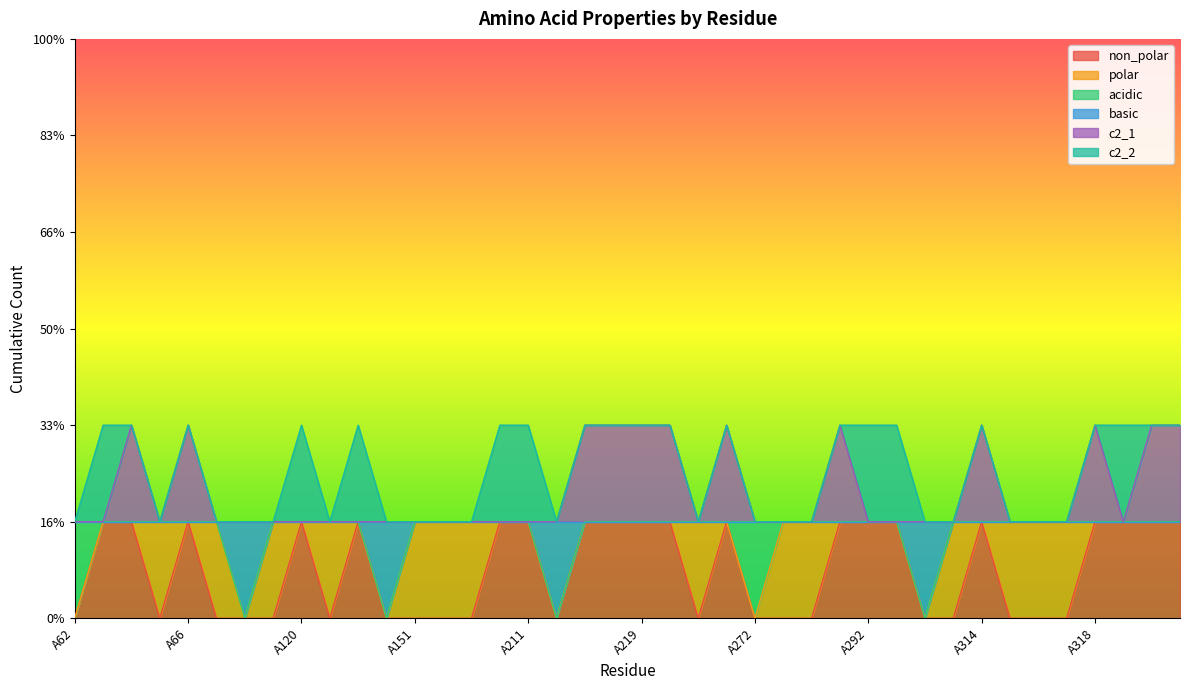

Does the chart display data point markers on the line(s)?

No